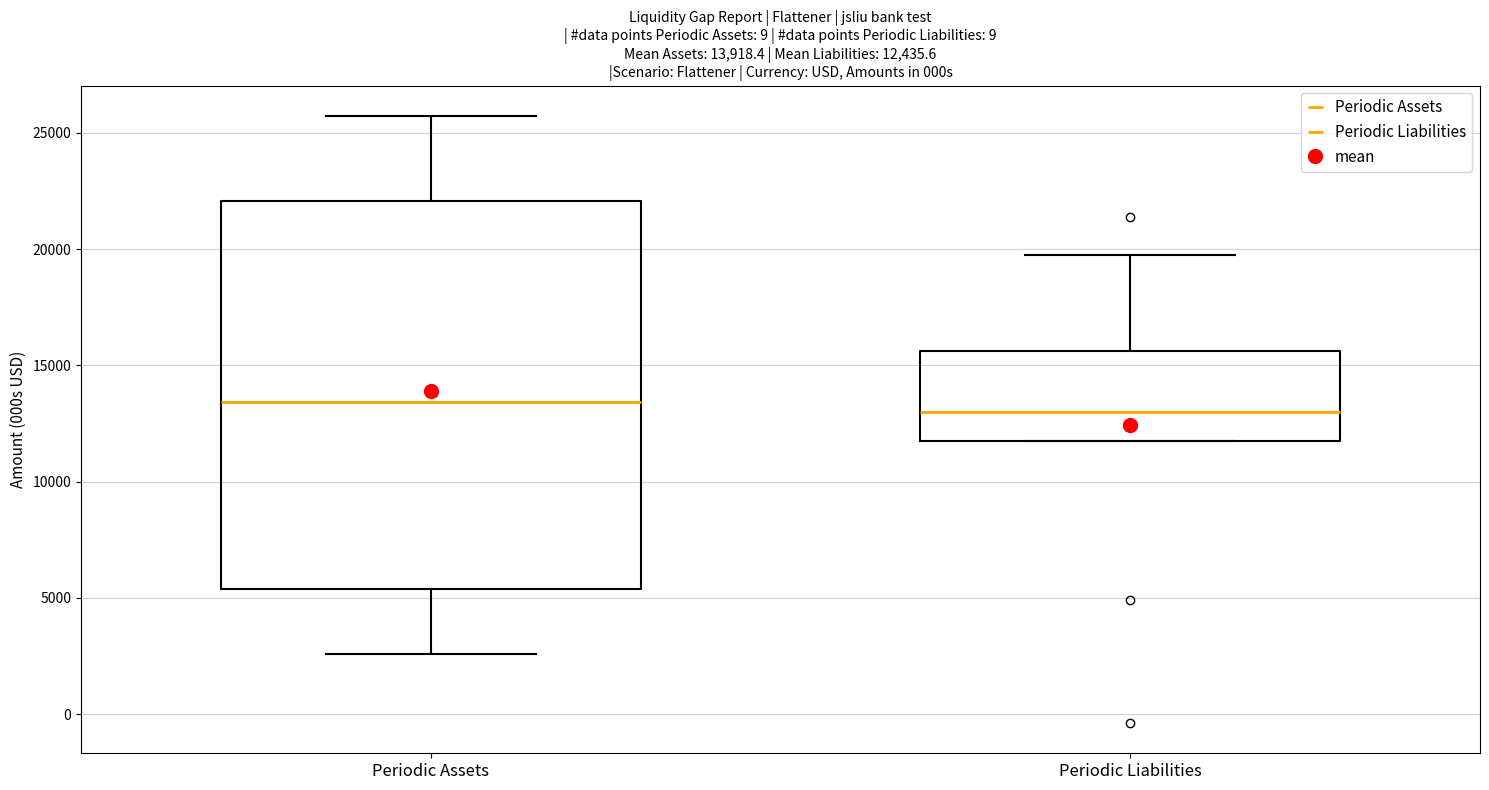

Which box is the tallest, from its lower edge to its upper edge?

Periodic Assets